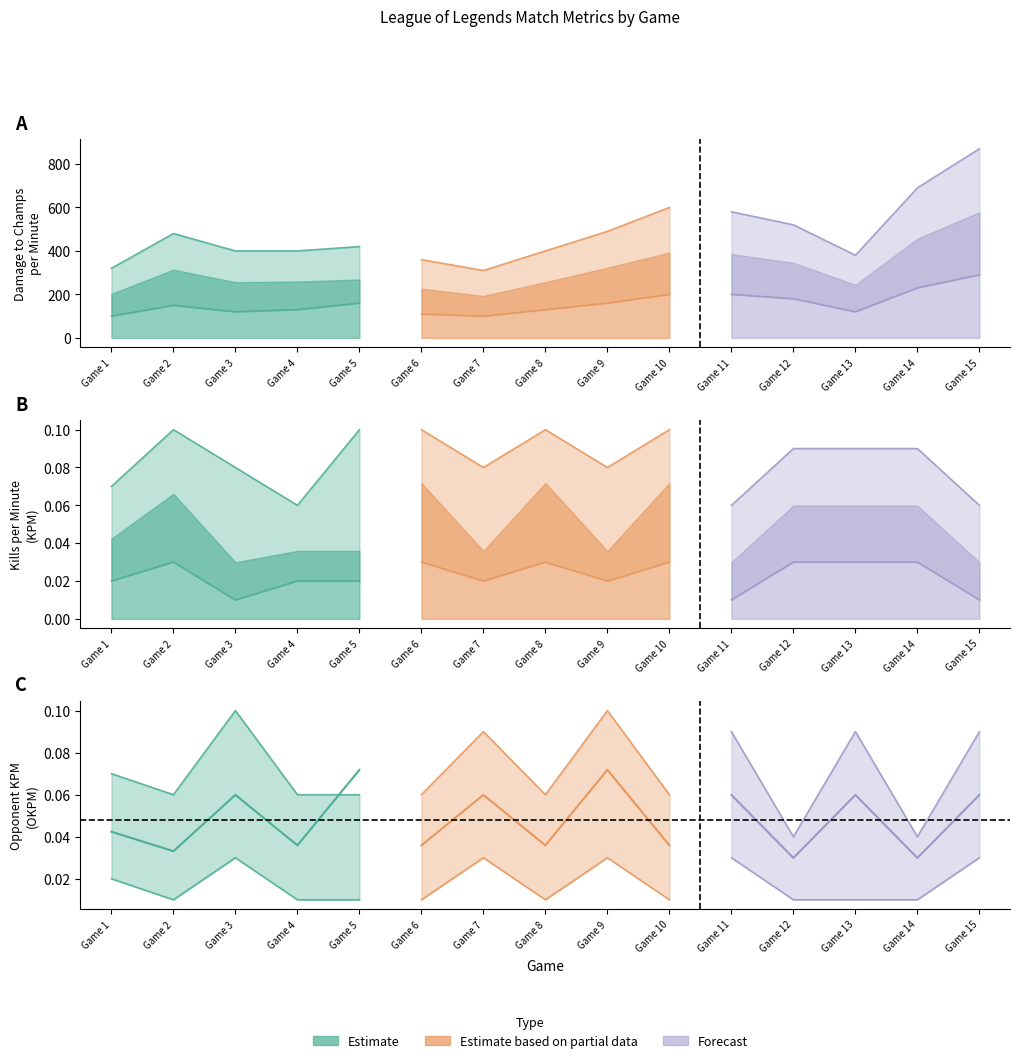

Which has a higher value, Game 11 or Game 1?

Game 1